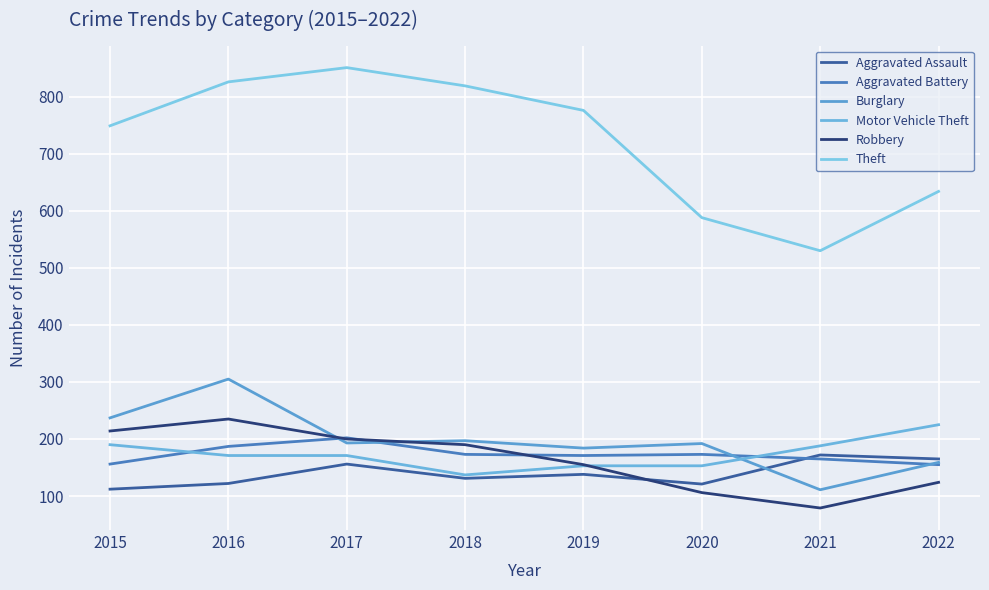

Reading left to right, transcribe all the data shown in this chart.

Aggravated Assault: 2015=112	2016=122	2017=156	2018=131	2019=138	2020=121	2021=172	2022=165
Aggravated Battery: 2015=156	2016=187	2017=202	2018=173	2019=171	2020=173	2021=165	2022=155
Burglary: 2015=237	2016=305	2017=193	2018=197	2019=184	2020=192	2021=111	2022=159
Motor Vehicle Theft: 2015=190	2016=171	2017=171	2018=137	2019=153	2020=153	2021=188	2022=225
Robbery: 2015=214	2016=235	2017=200	2018=190	2019=155	2020=106	2021=79	2022=124
Theft: 2015=749	2016=826	2017=851	2018=819	2019=776	2020=588	2021=530	2022=634